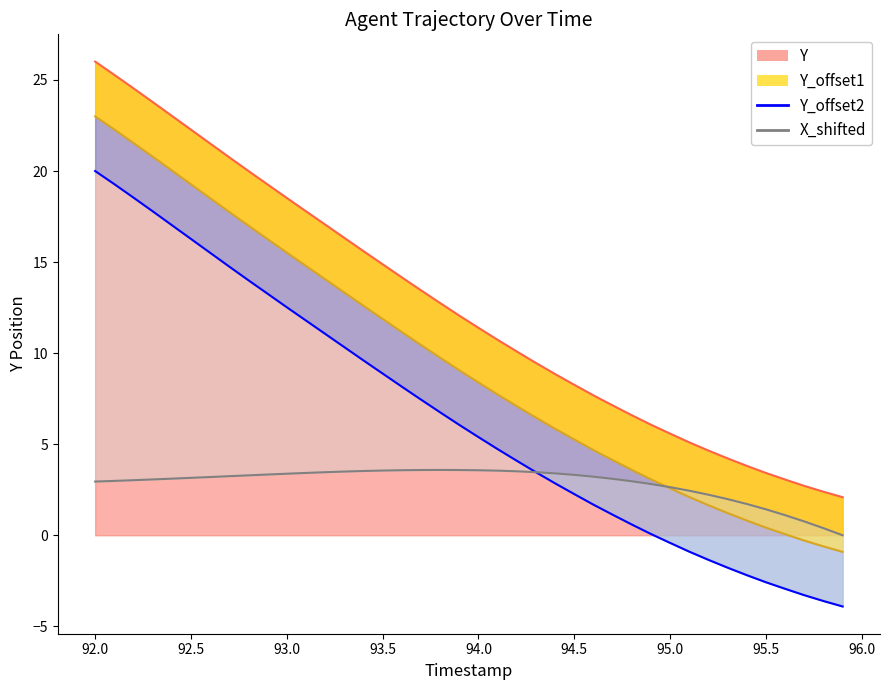

True or false: Y has more than 0 points higher than both neighbors.

False